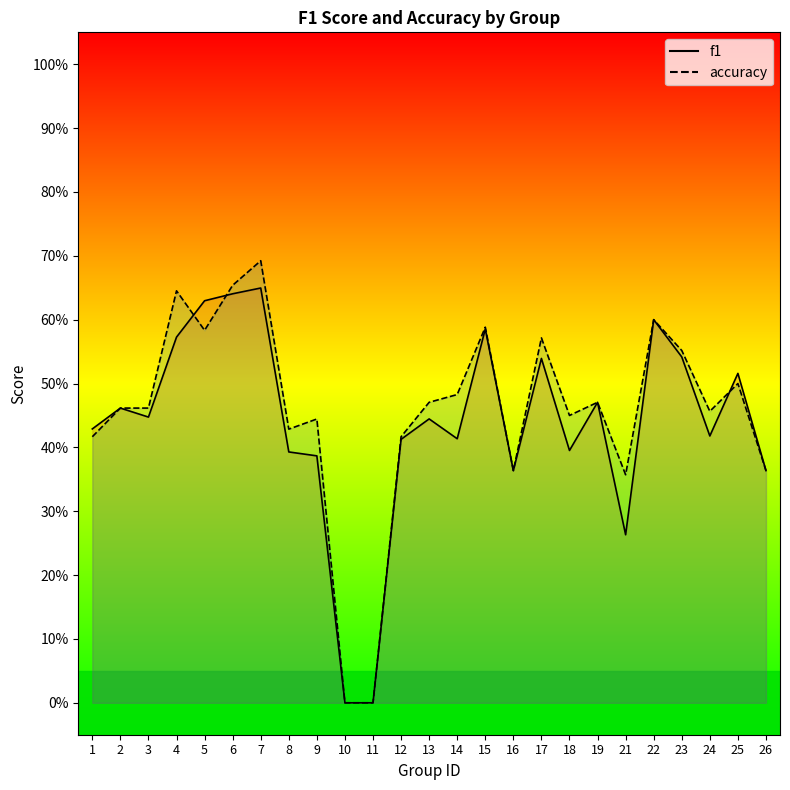

List the labels in order of accuracy value, smallest first.

10, 11, 21, 16, 26, 1, 12, 8, 9, 18, 24, 2, 3, 13, 19, 14, 25, 23, 17, 5, 15, 22, 4, 6, 7